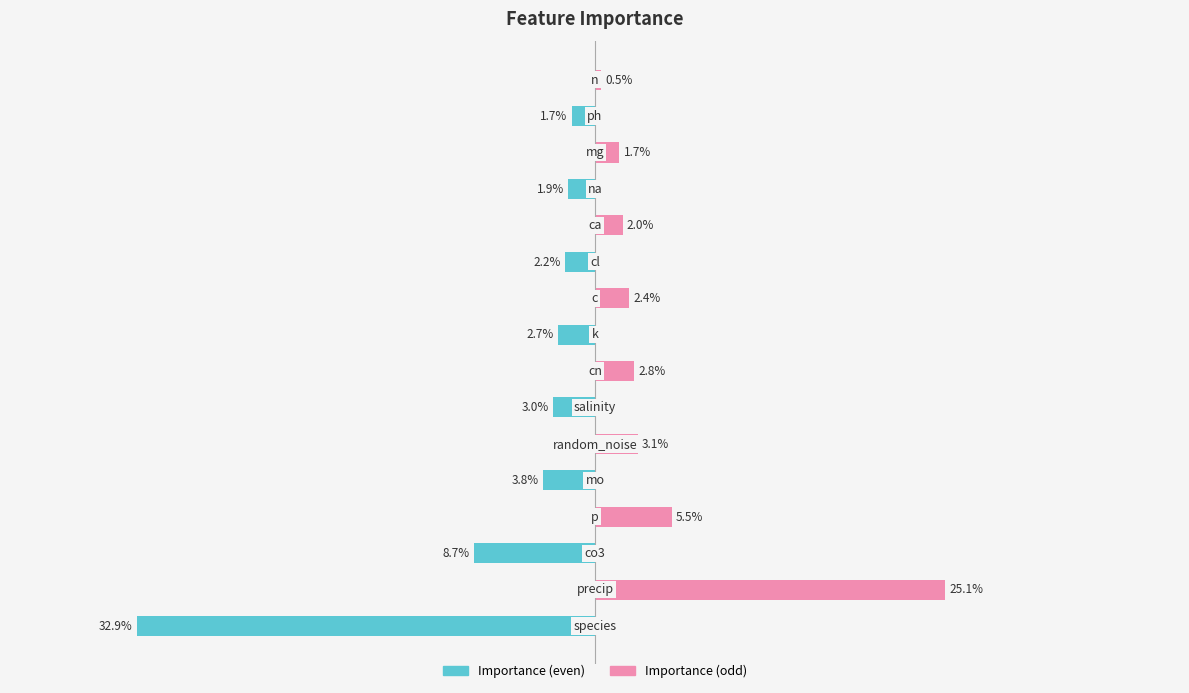

How many groups of bars are there?

16